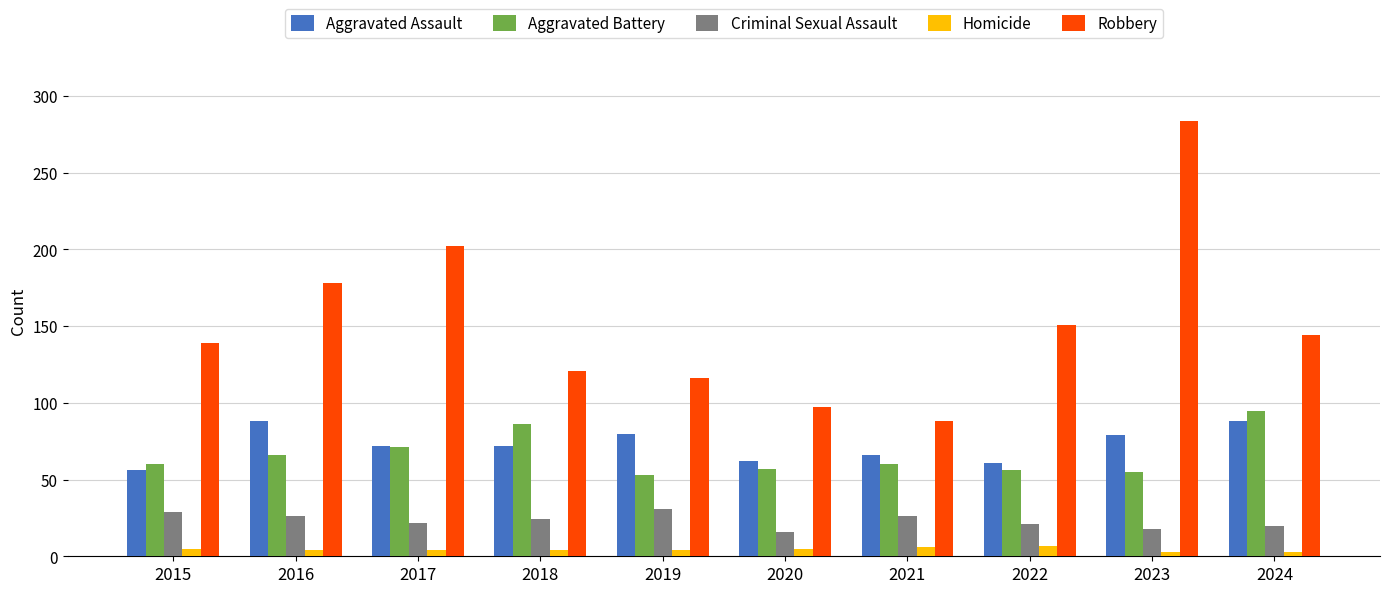

Read the Aggravated Battery value at 2017, to the nearest 10.

70